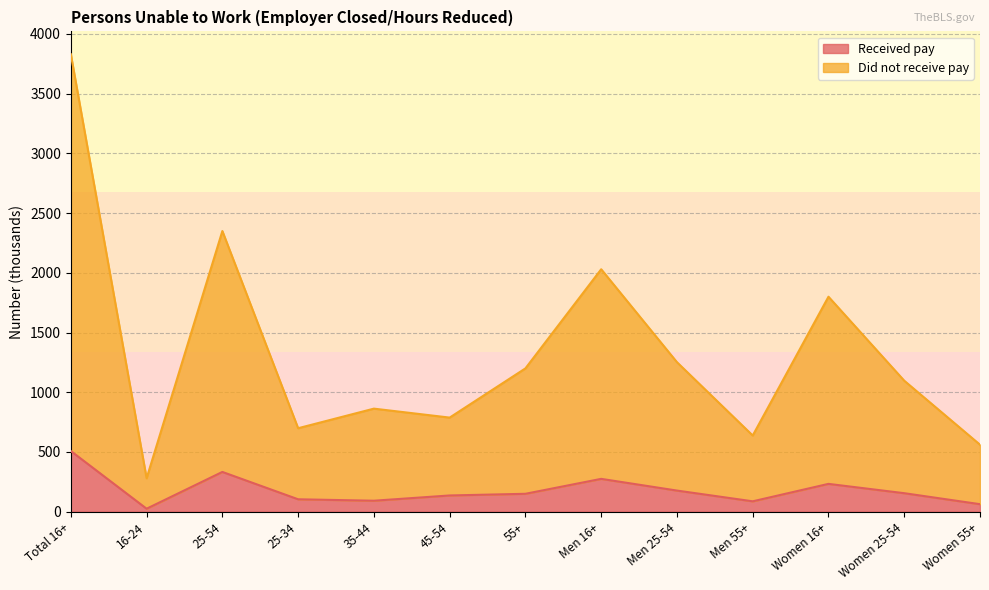

In Received pay, how many points are lower than both neighbors (excluding endpoints)?

3